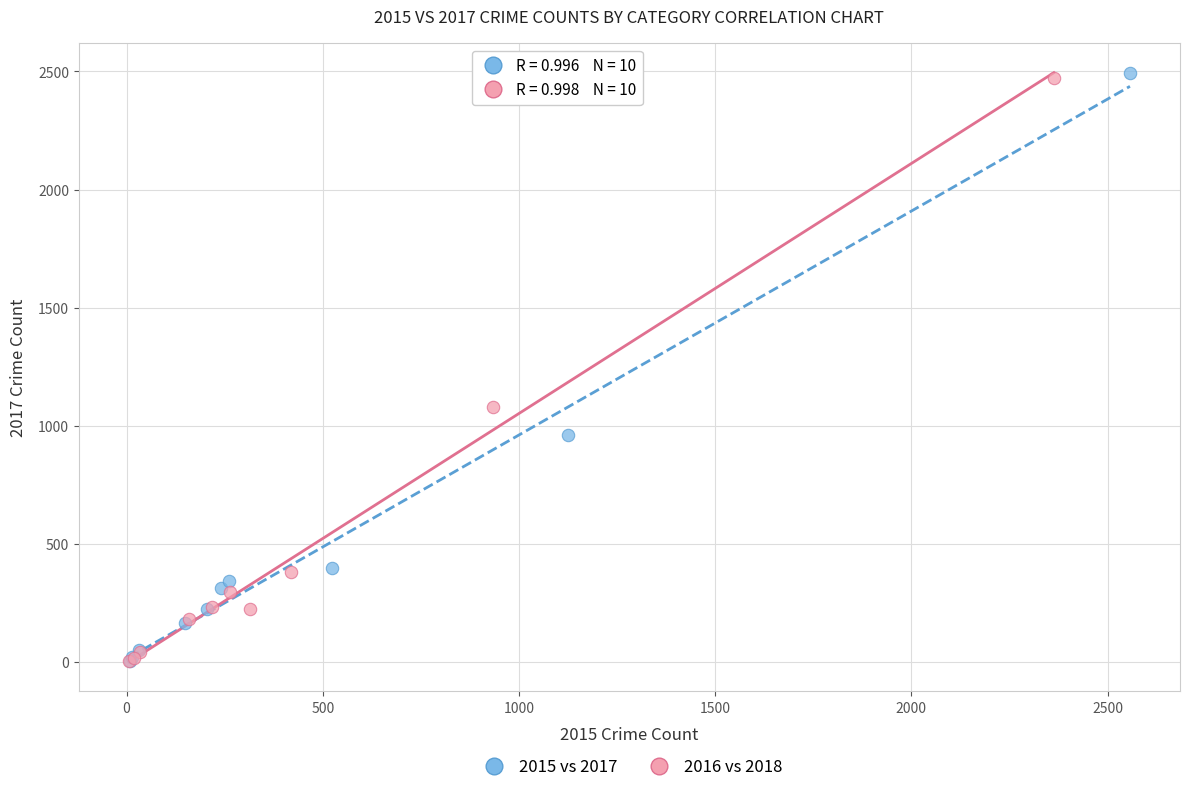

Which series has the widest spread of Y values?

2015 vs 2017